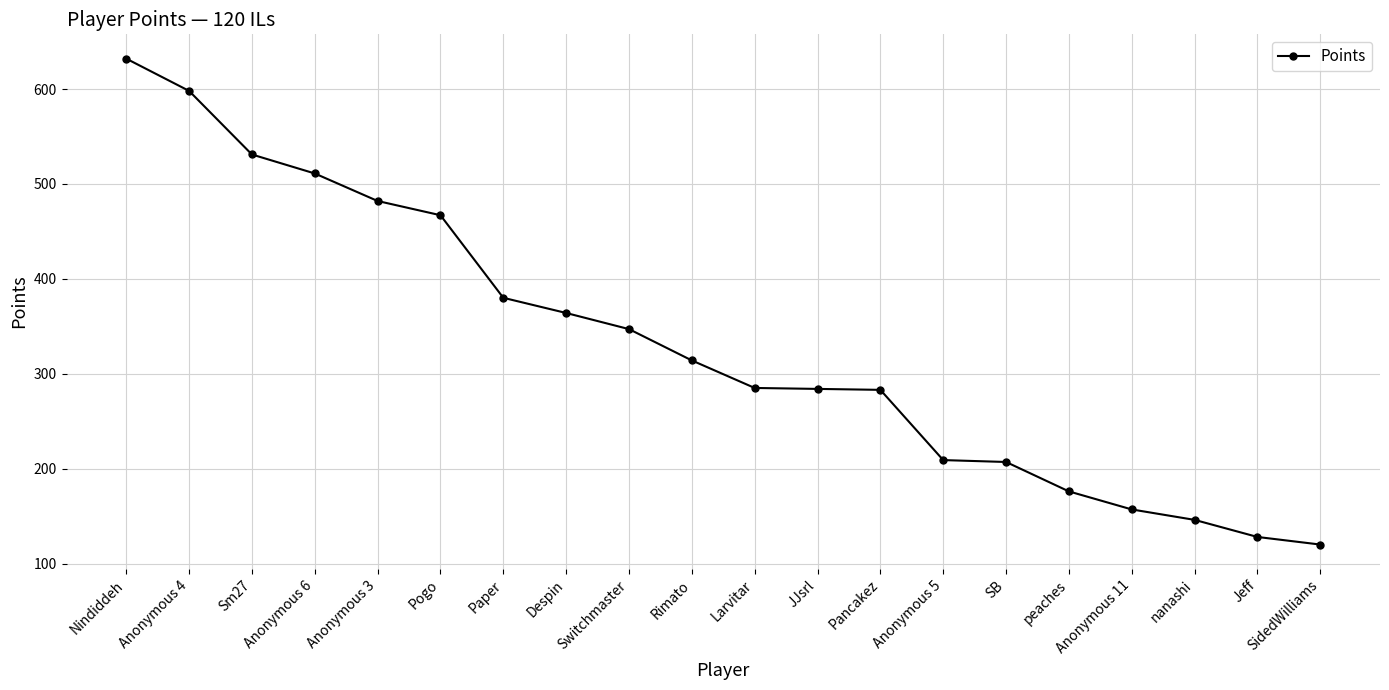

What is the difference between the values at Anonymous 4 and SidedWilliams?

478